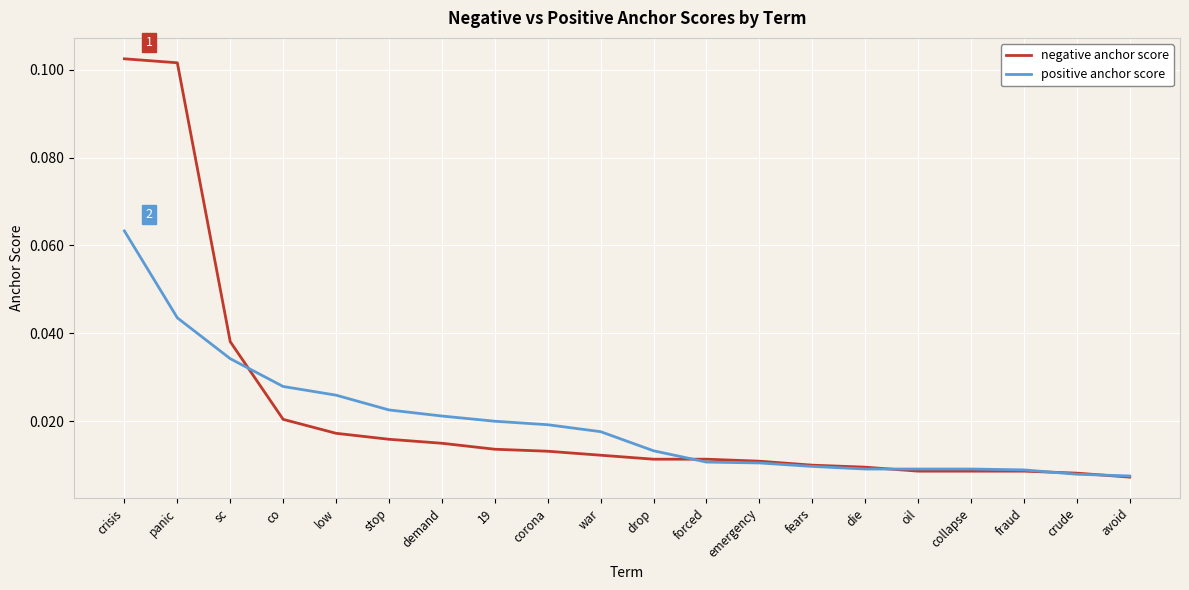

At which category is the sum across all series the highest?

crisis